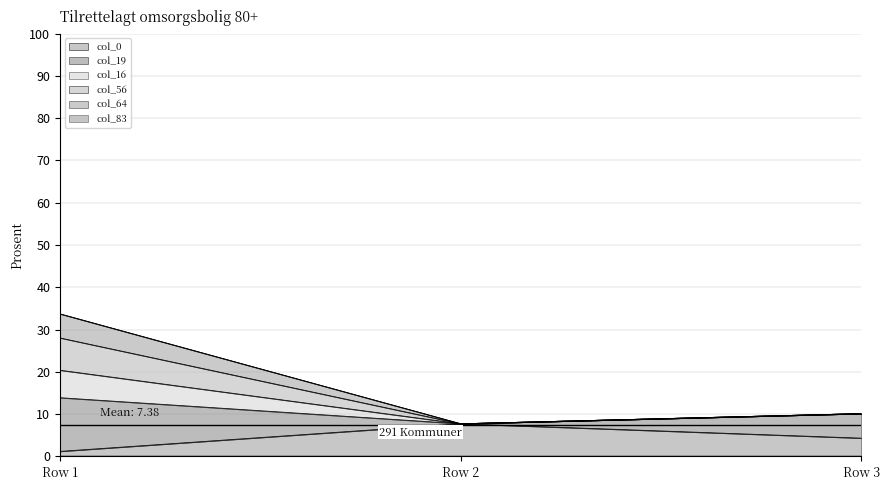

At which category is the sum across all series the highest?

Row 1